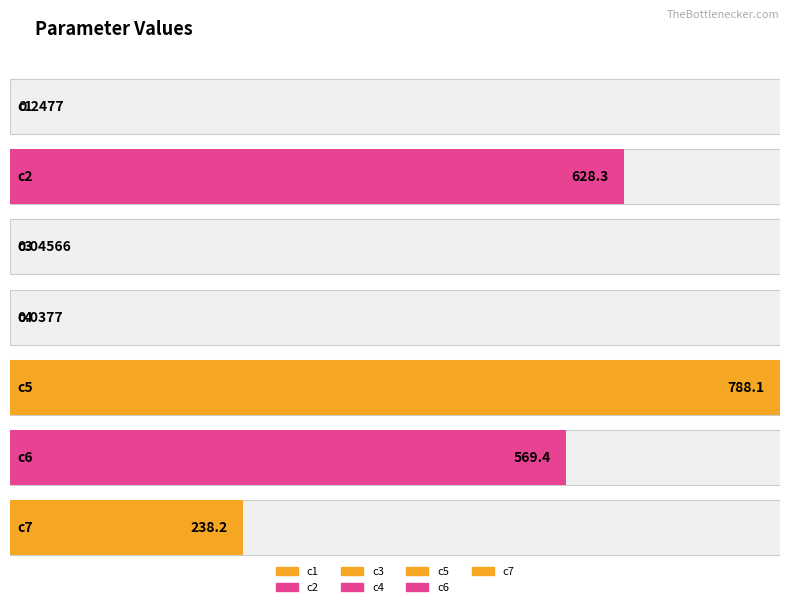

The chart shows a value of 0.2 at c1. True or false?

True